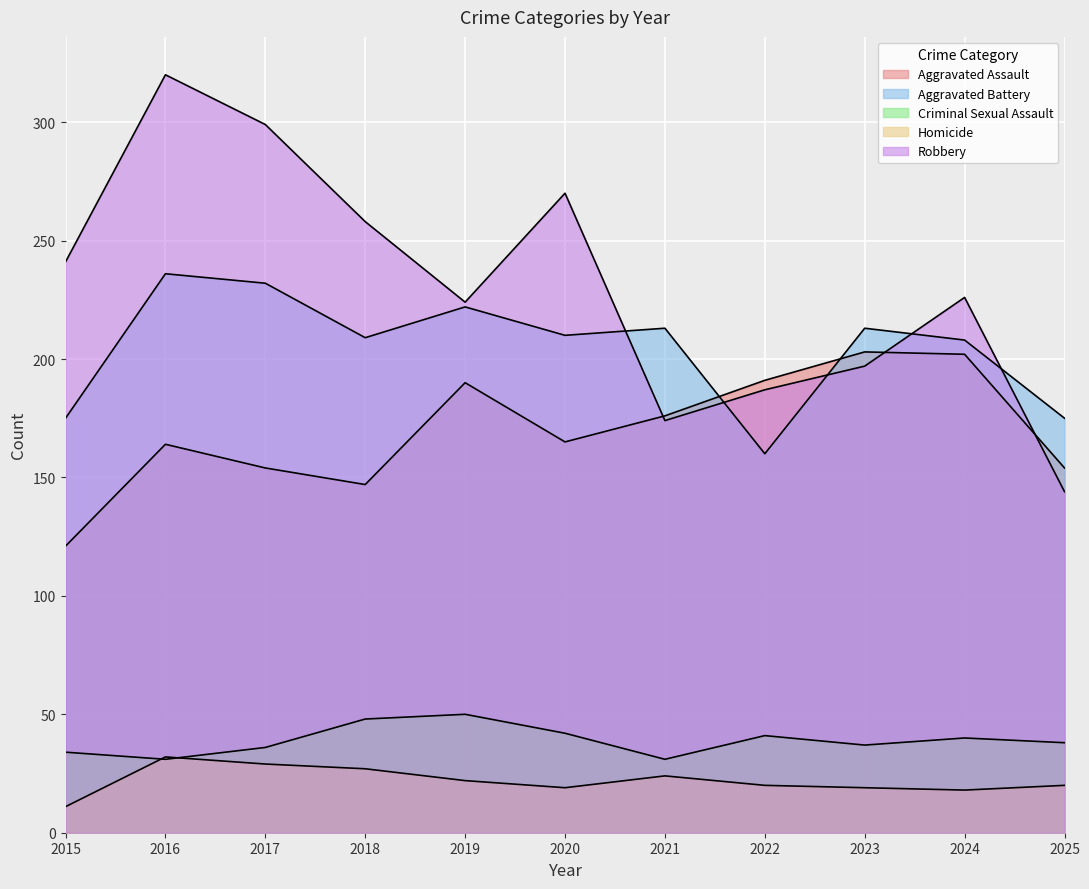

The value of Robbery at 2020 is 416. True or false?

False